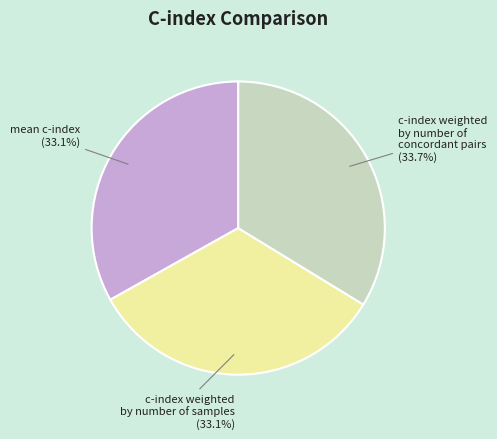

How many segments does this pie chart have?

3